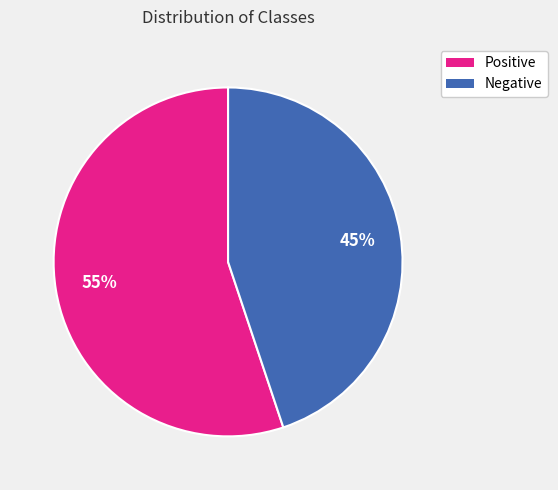

Which has a higher value, Negative or Positive?

Positive